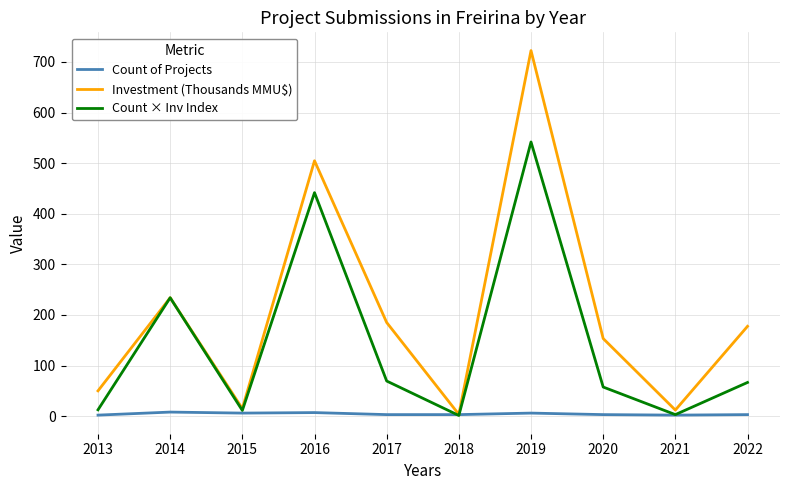

The value of Investment (Thousands MMU$) at 2014 is 234.0. True or false?

True